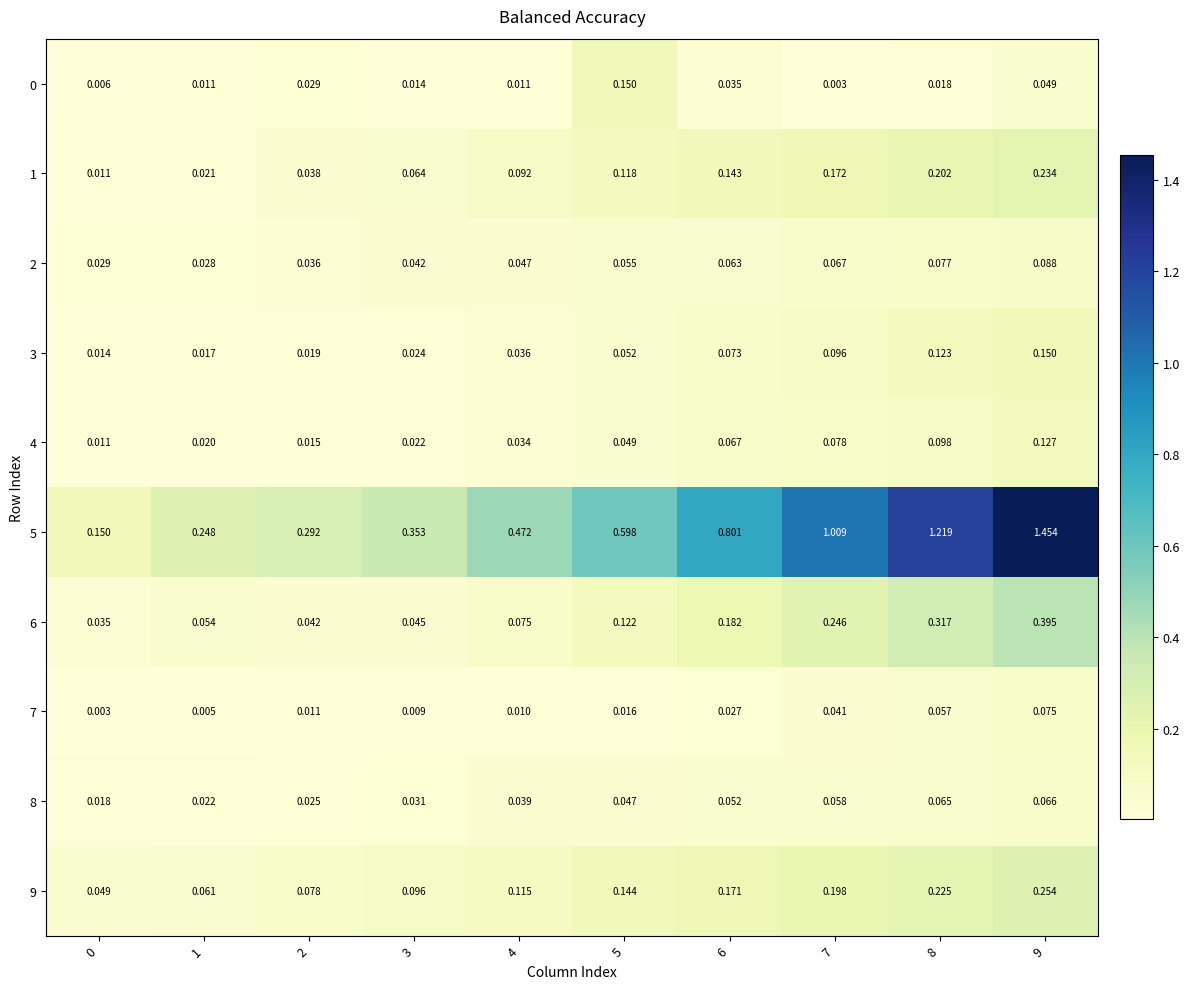

Is the value of 3 at 7 greater than the value of 2 at 4?

Yes